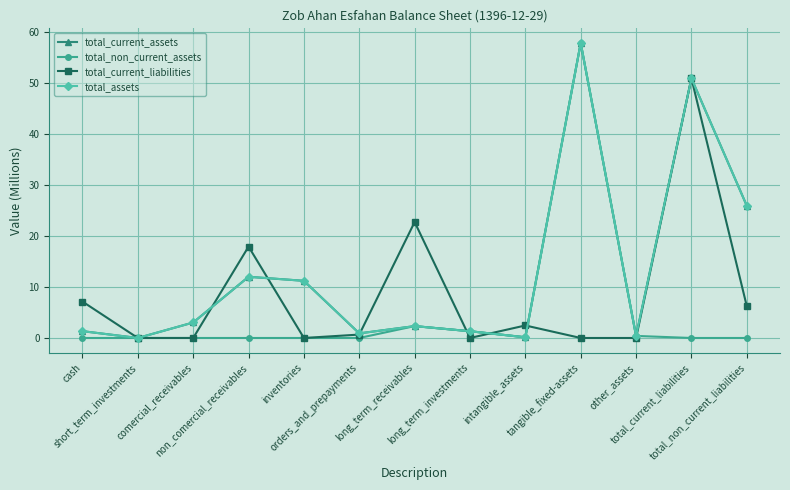

Where is total_current_assets nearest to the value 28?

total_non_current_liabilities